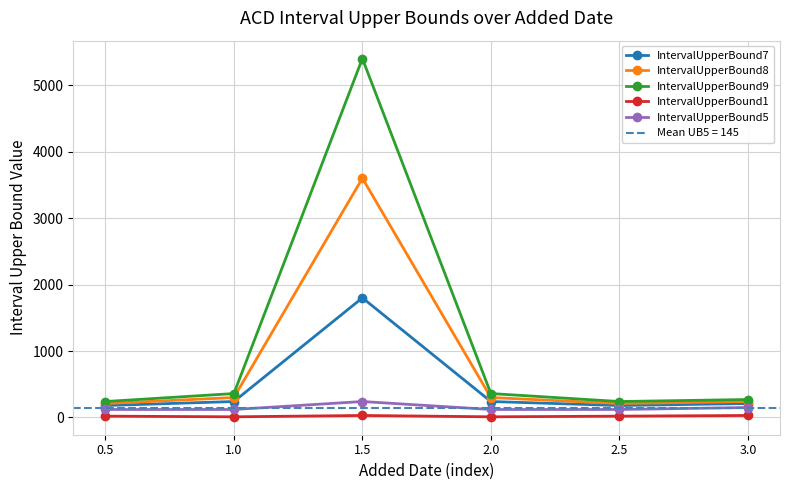

How many data points in IntervalUpperBound8 are above 300?

1